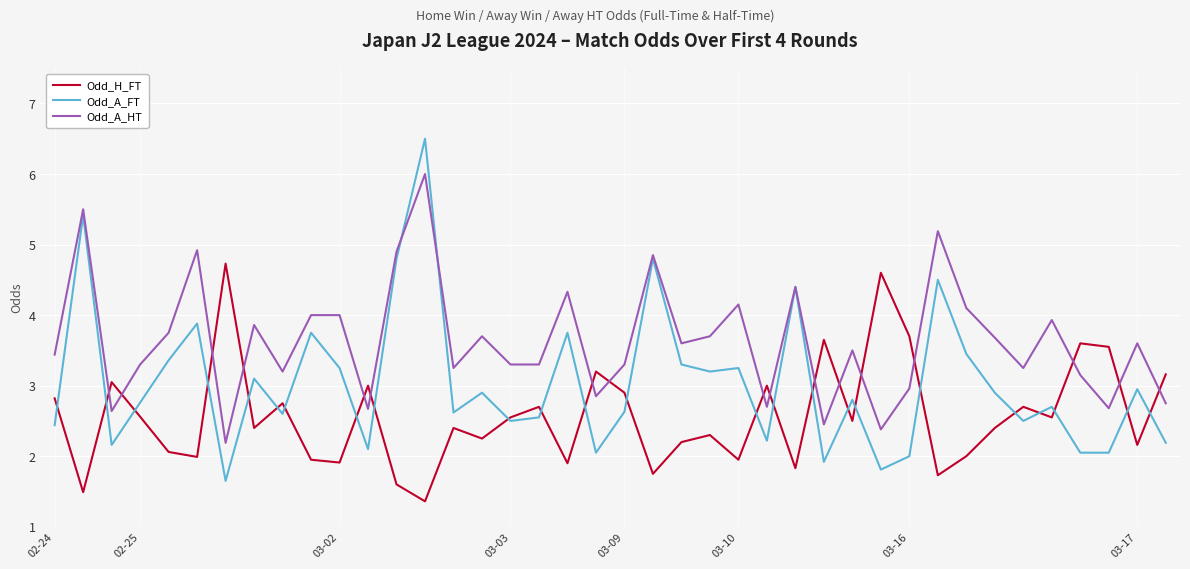

What is the maximum value for Odd_A_HT?

6.0